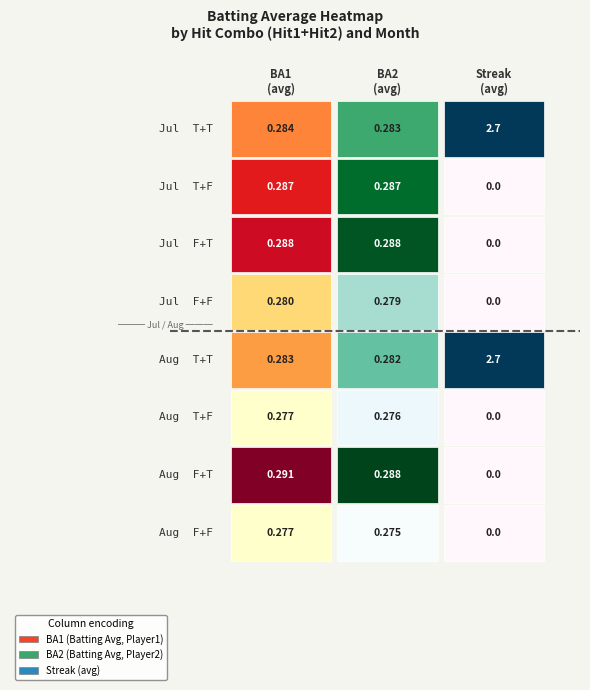

Which category has the highest value in the Hit1=True / Hit2=False series?

Hit1=True / Hit2=True